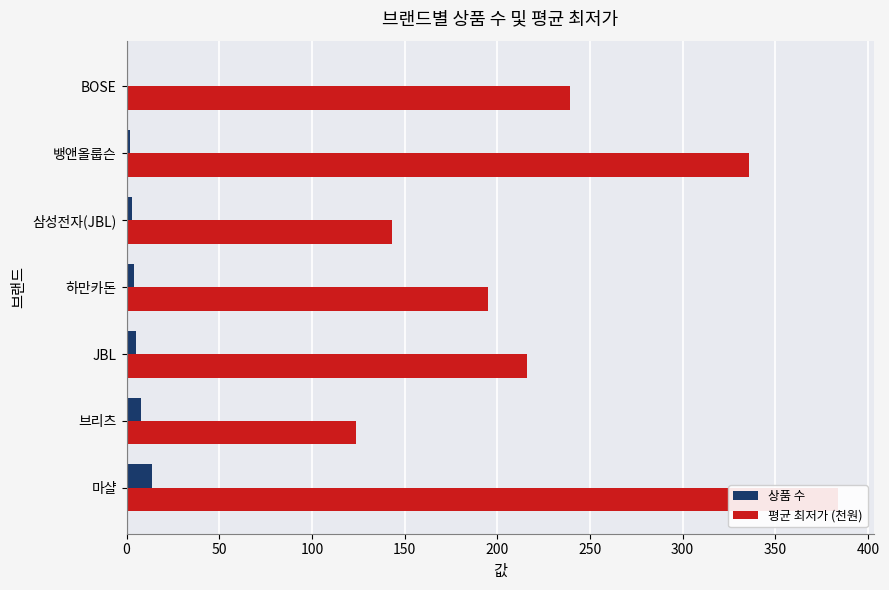

What are all the series names shown in the legend?

상품 수, 평균 최저가 (천원)